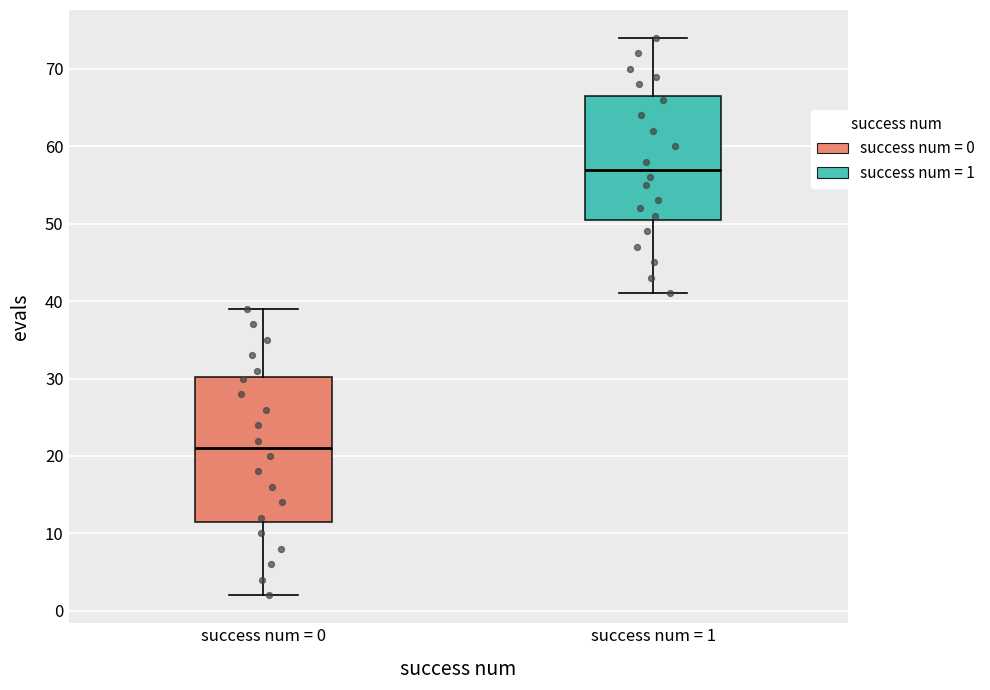

Which box is the tallest, from its lower edge to its upper edge?

success num = 0